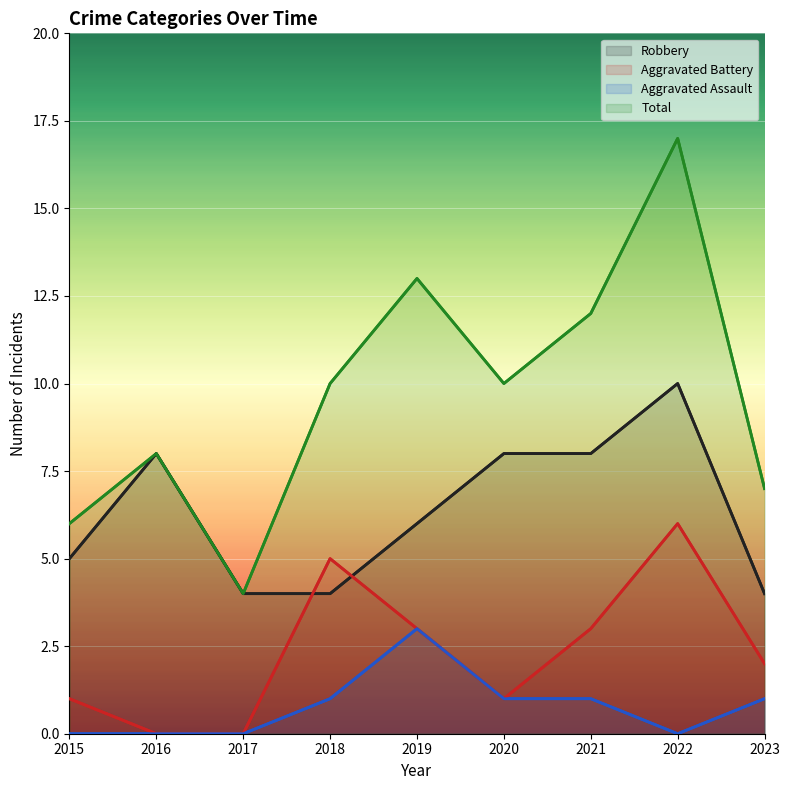

Reading left to right, what are all the values shown in this chart?

Robbery: 2015=5	2016=8	2017=4	2018=4	2019=6	2020=8	2021=8	2022=10	2023=4
Aggravated Battery: 2015=1	2016=0	2017=0	2018=5	2019=3	2020=1	2021=3	2022=6	2023=2
Aggravated Assault: 2015=0	2016=0	2017=0	2018=1	2019=3	2020=1	2021=1	2022=0	2023=1
Total: 2015=6	2016=8	2017=4	2018=10	2019=13	2020=10	2021=12	2022=17	2023=7